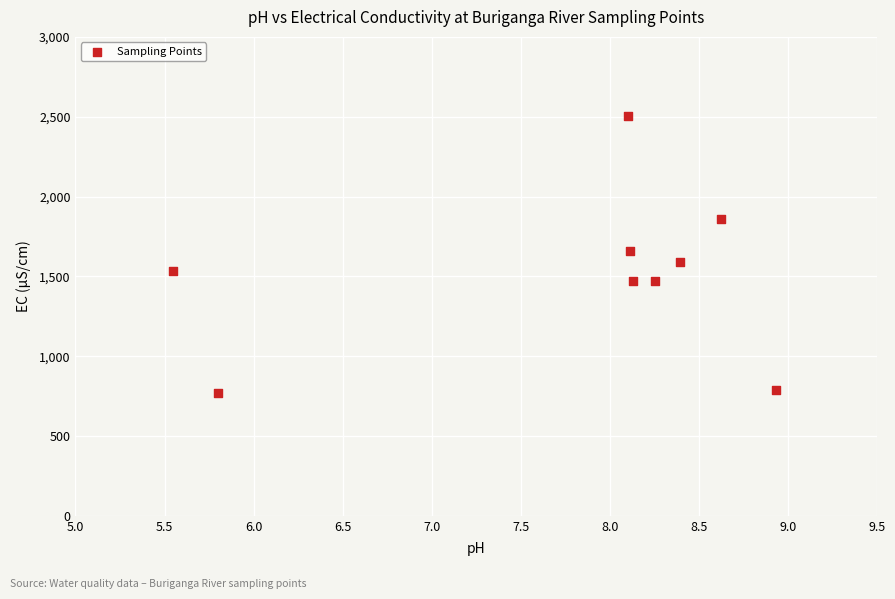

What is the range of Y values (max minus min)?

1735